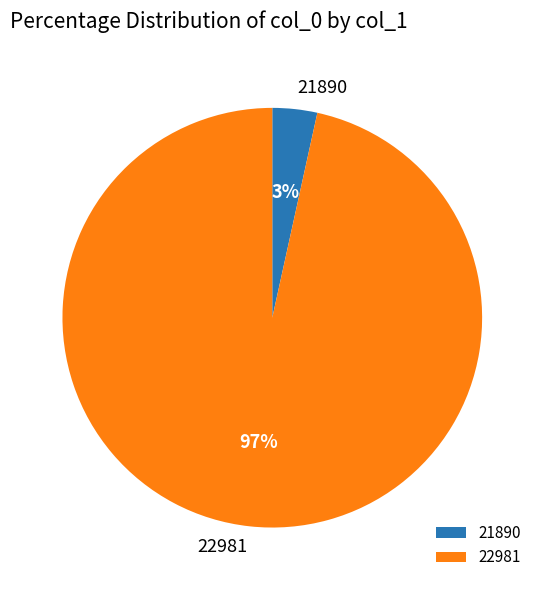

Between 21890 and 22981, which is larger?

22981